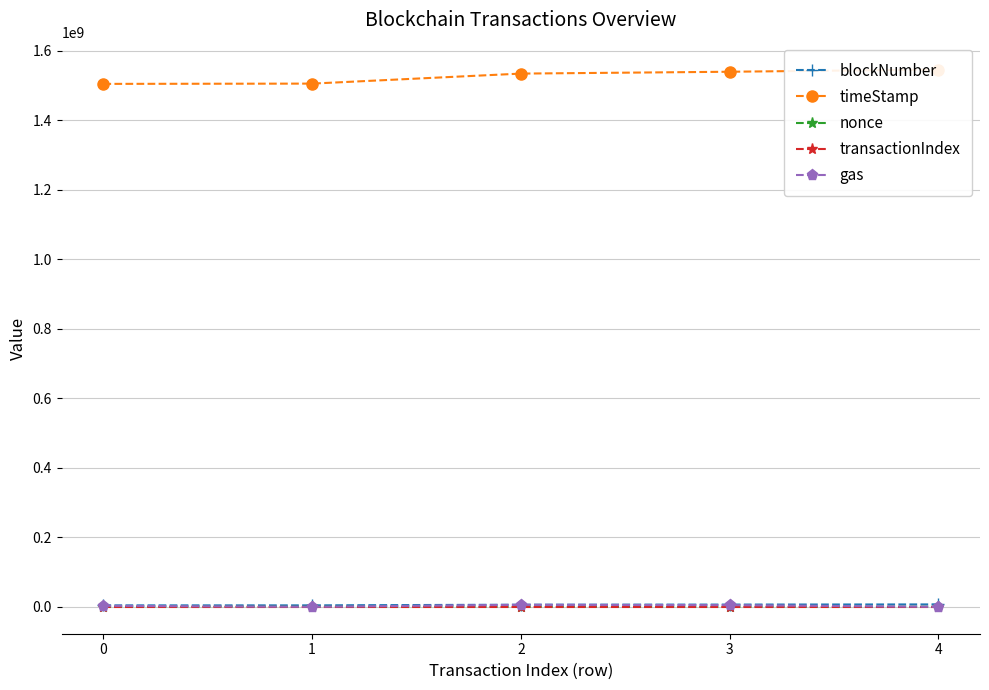

At which label is blockNumber closest to 5641416?

2